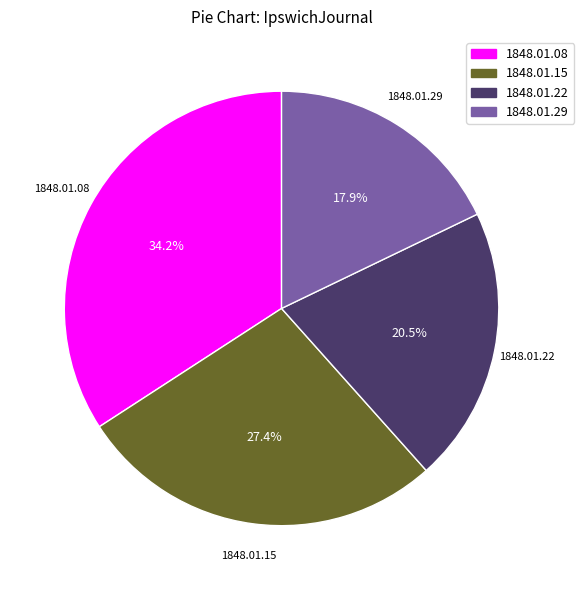

Count the number of slices in the pie.

4